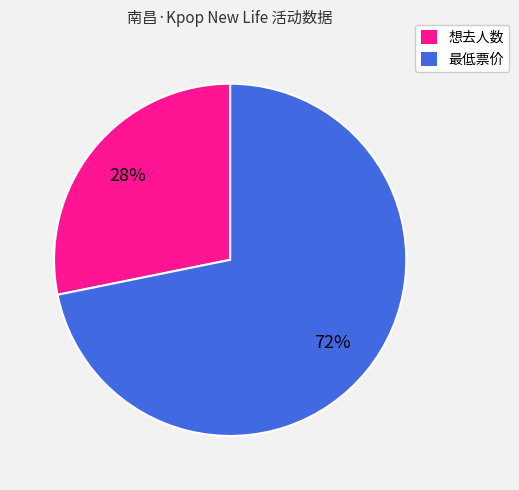

How many segments does this pie chart have?

2